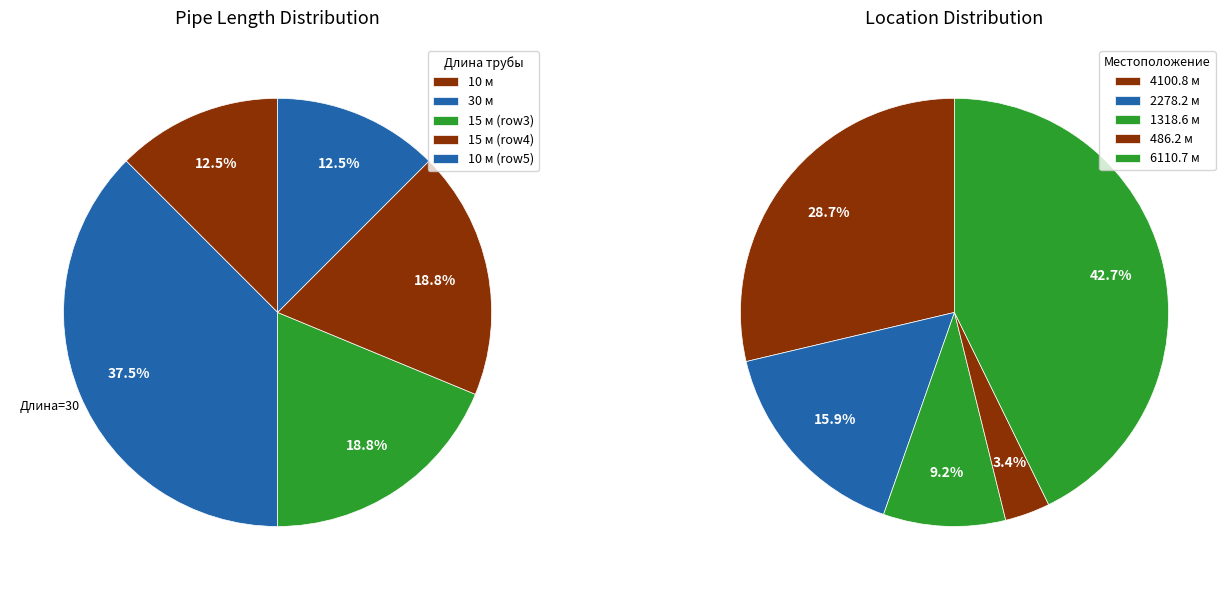

Is the sum of 4100.849544 and 1318.56491 greater than half?

No